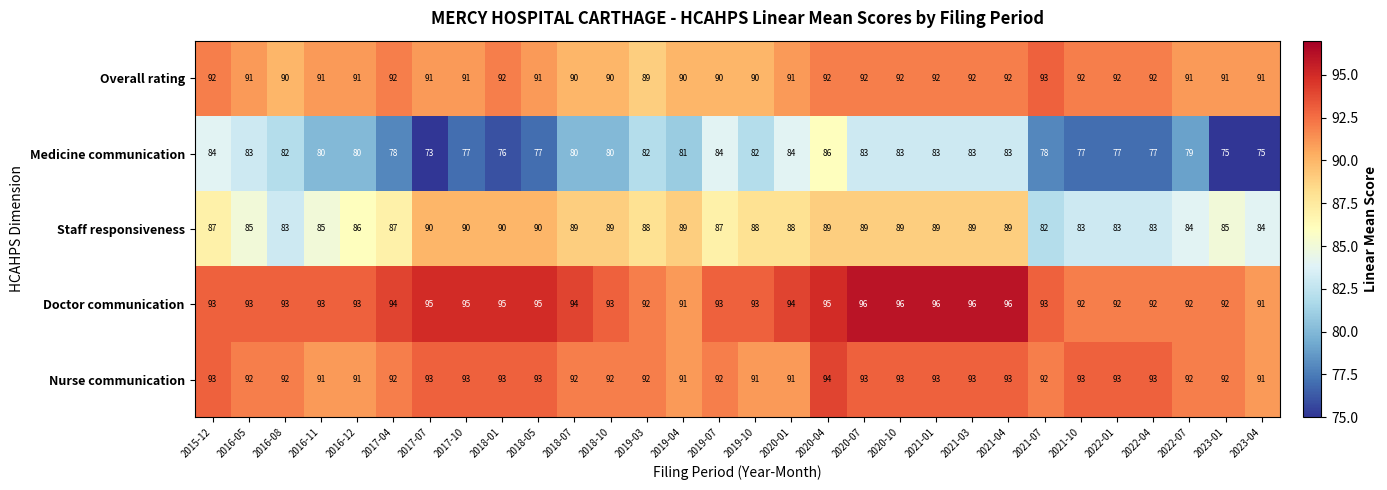

How many categories are shown in the chart?

30